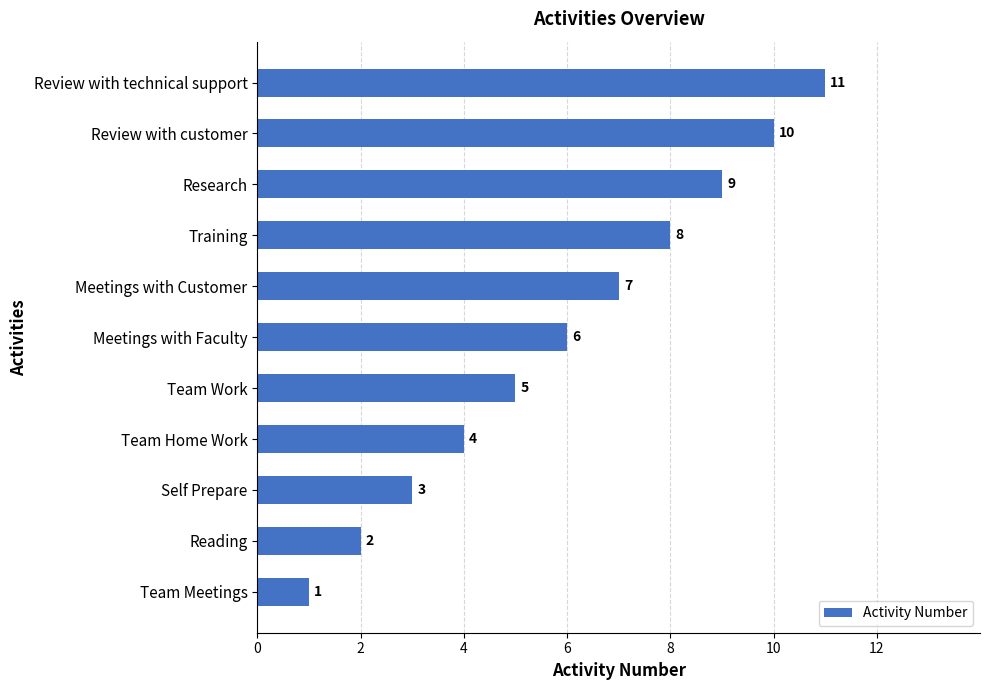

Rank the categories by value from highest to lowest.

Review with technical support, Review with customer, Research, Training, Meetings with Customer, Meetings with Faculty, Team Work, Team Home Work, Self Prepare, Reading, Team Meetings